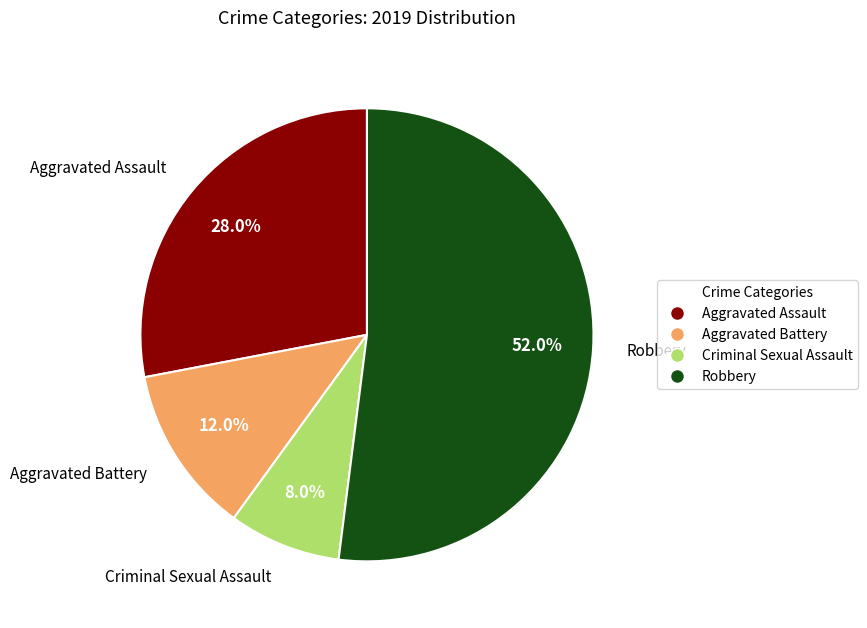

Does any single category account for the majority?

Yes